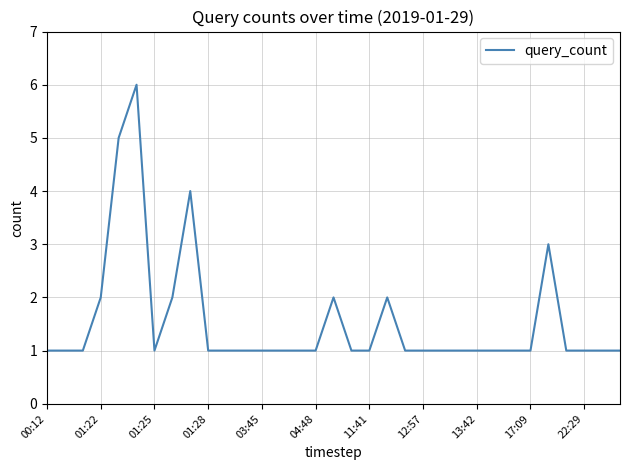

Reading right to left, list all the values displayed in this chart.

1	1	1	1	3	1	1	1	1	1	1	1	1	2	1	1	2	1	1	1	1	1	1	1	4	2	1	6	5	2	1	1	1